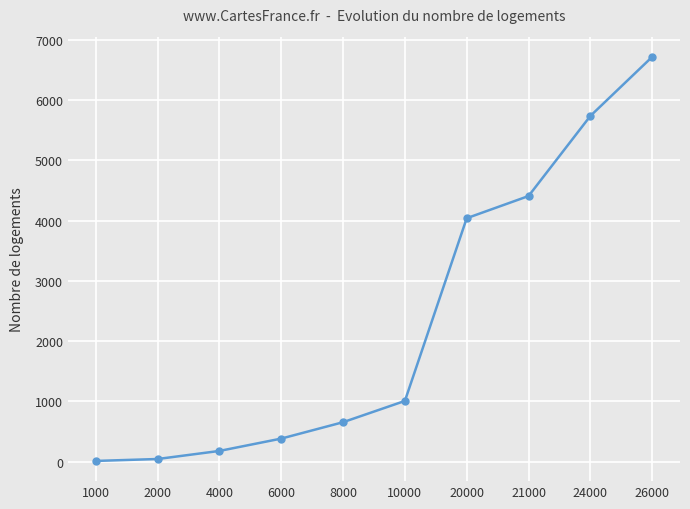

The value at 21000 is 4409. True or false?

True